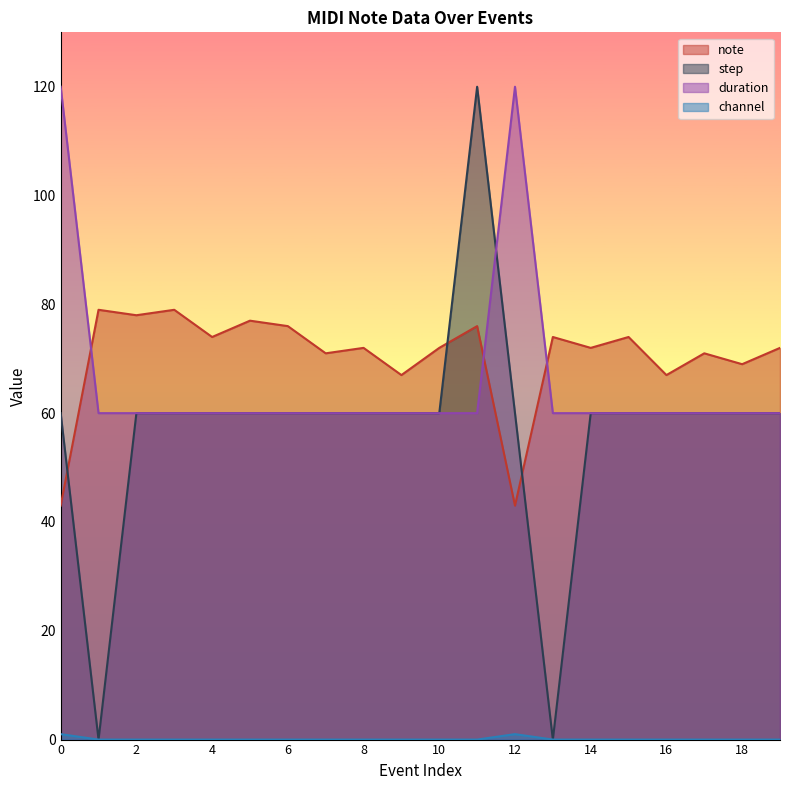

Reading left to right, extract all data points from this chart.

note: 0=43	1=79	2=78	3=79	4=74	5=77	6=76	7=71	8=72	9=67	10=72	11=76	12=43	13=74	14=72	15=74	16=67	17=71	18=69	19=72
step: 0=60	1=0	2=60	3=60	4=60	5=60	6=60	7=60	8=60	9=60	10=60	11=120	12=60	13=0	14=60	15=60	16=60	17=60	18=60	19=60
duration: 0=120	1=60	2=60	3=60	4=60	5=60	6=60	7=60	8=60	9=60	10=60	11=60	12=120	13=60	14=60	15=60	16=60	17=60	18=60	19=60
channel: 0=1	1=0	2=0	3=0	4=0	5=0	6=0	7=0	8=0	9=0	10=0	11=0	12=1	13=0	14=0	15=0	16=0	17=0	18=0	19=0